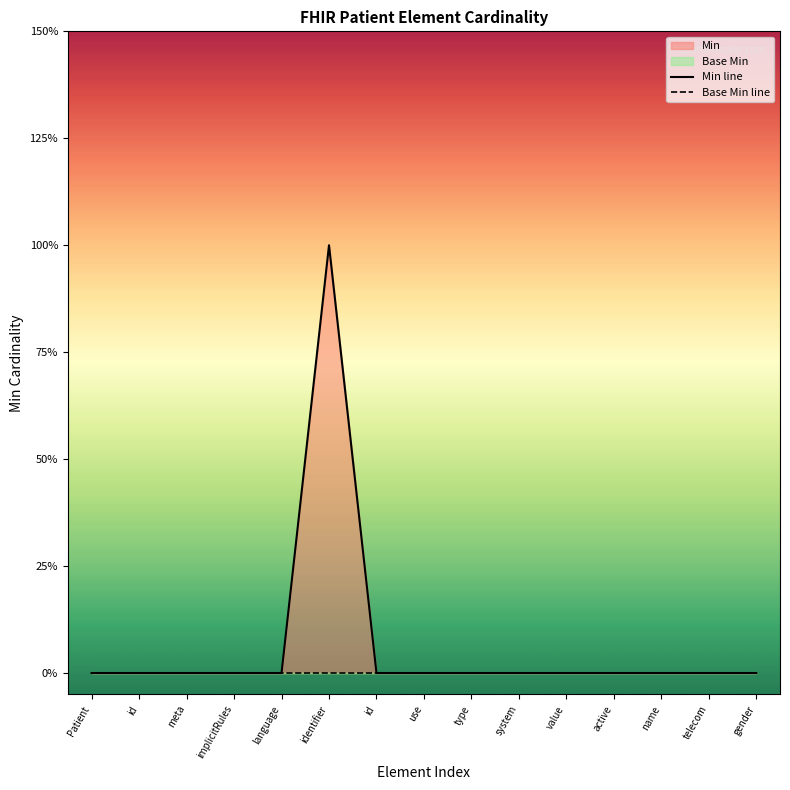

Which has a higher value, system or language?

system